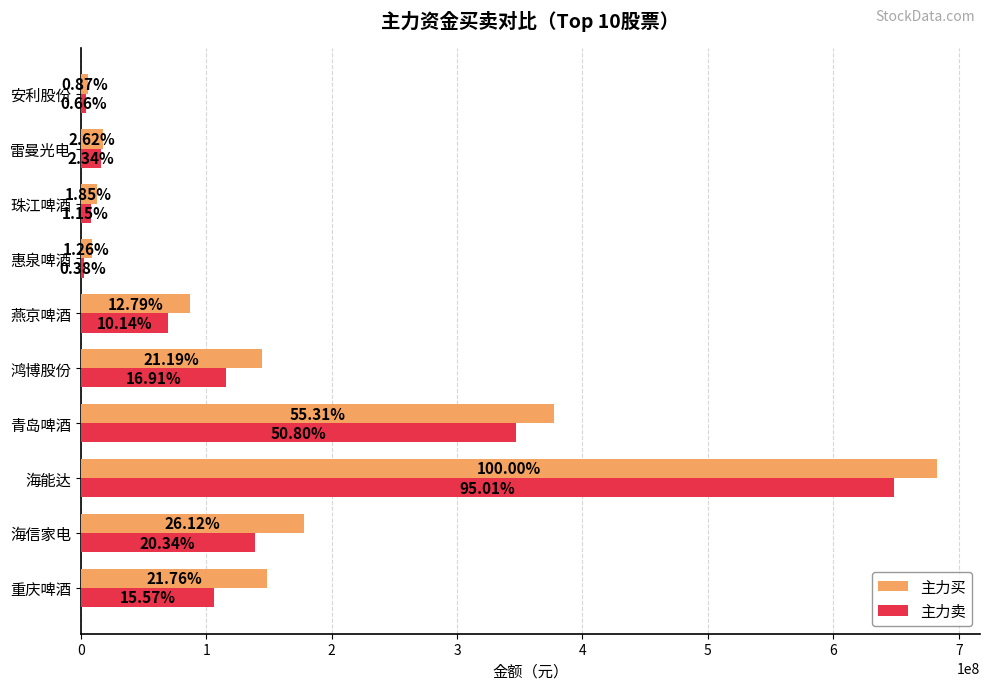

What are all the series names shown in the legend?

主力买, 主力卖